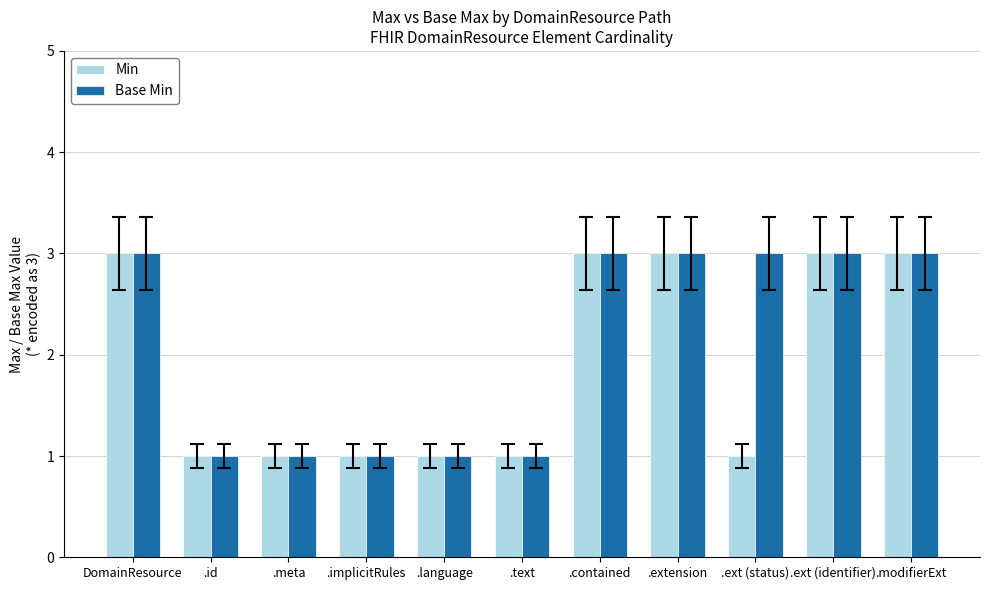

Is it true that Min equals 1 at .extension?

False